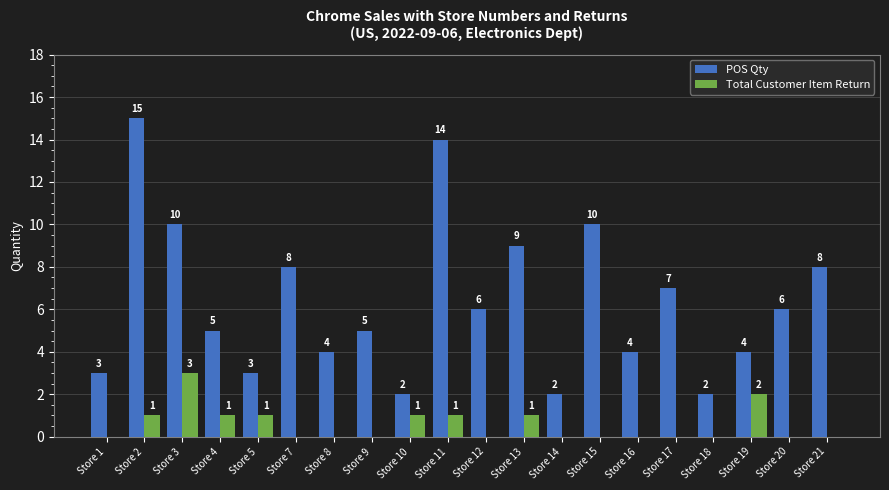

What is the sum of the POS Qty values at Store 19 and Store 3?

14